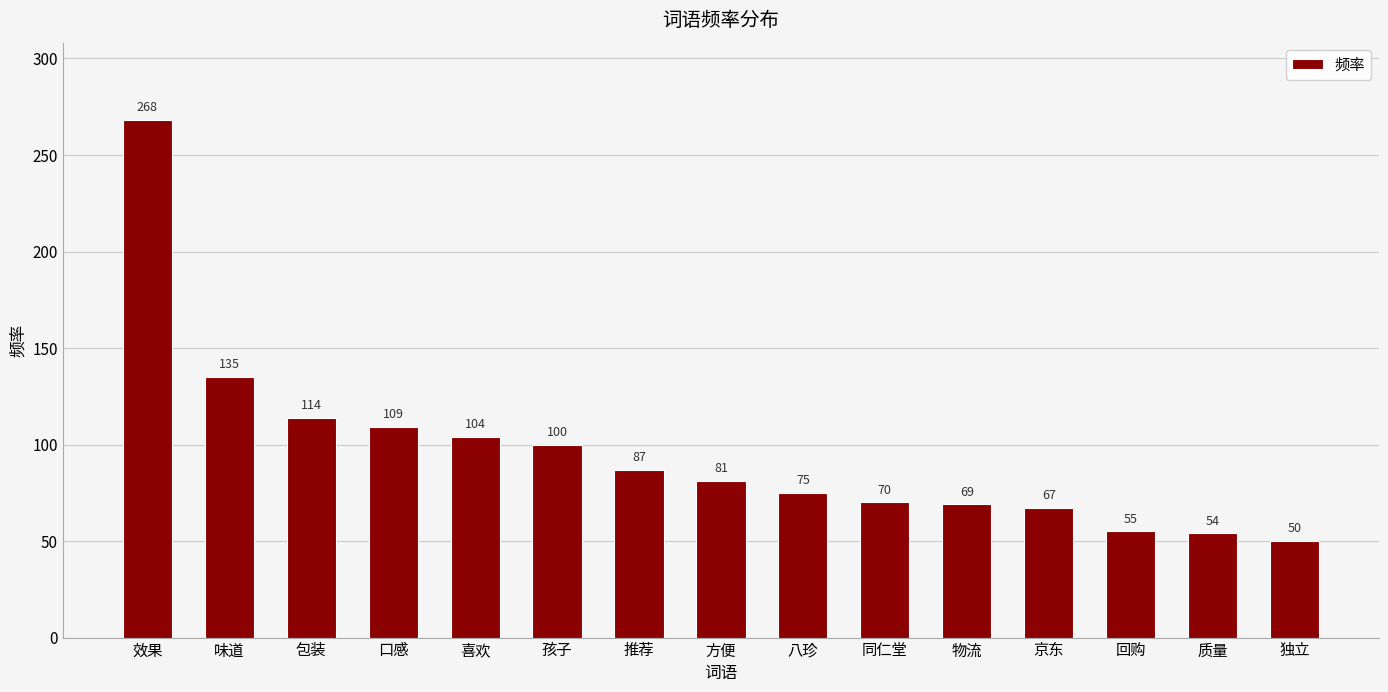

What is the minimum value shown in the chart?

50